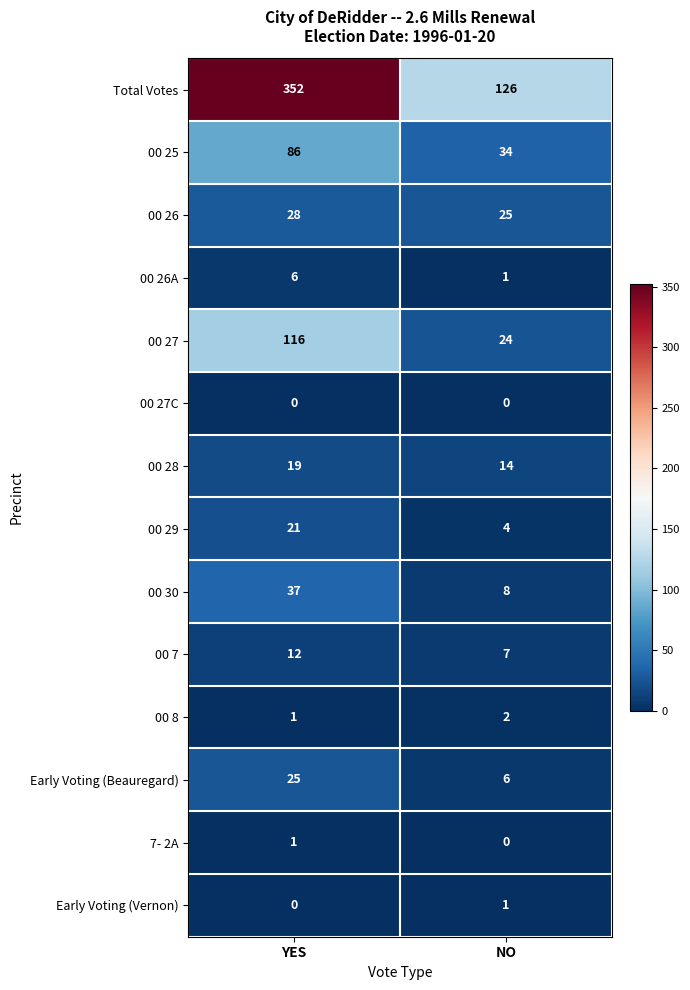

Which series has the largest total across all categories?

Total Votes